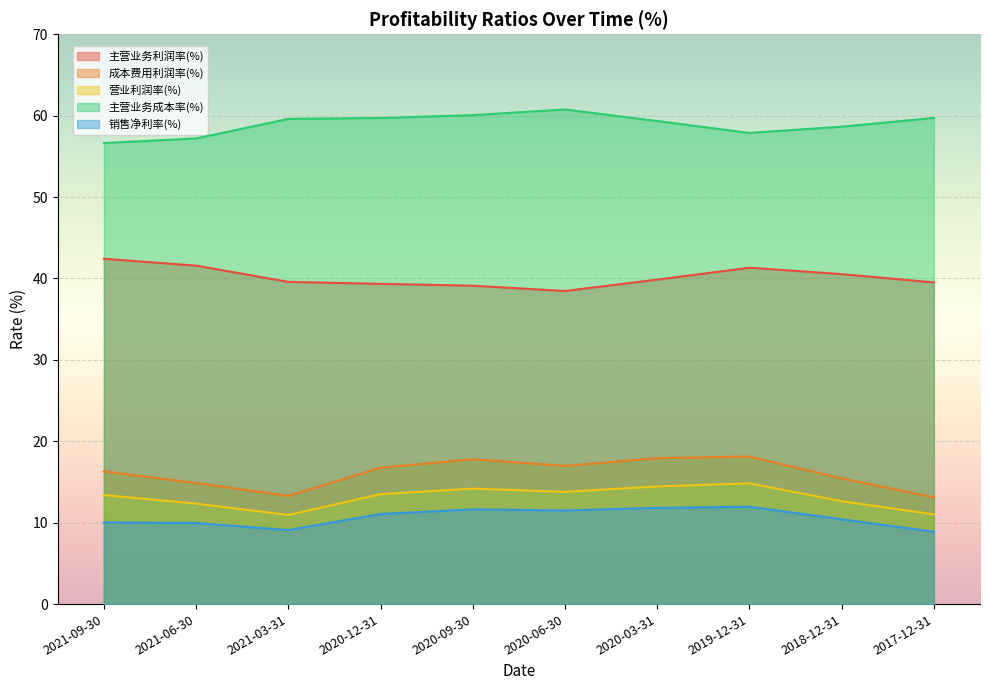

Rank the categories by 销售净利率(%) value from highest to lowest.

2019-12-31, 2020-03-31, 2020-09-30, 2020-06-30, 2020-12-31, 2018-12-31, 2021-09-30, 2021-06-30, 2021-03-31, 2017-12-31